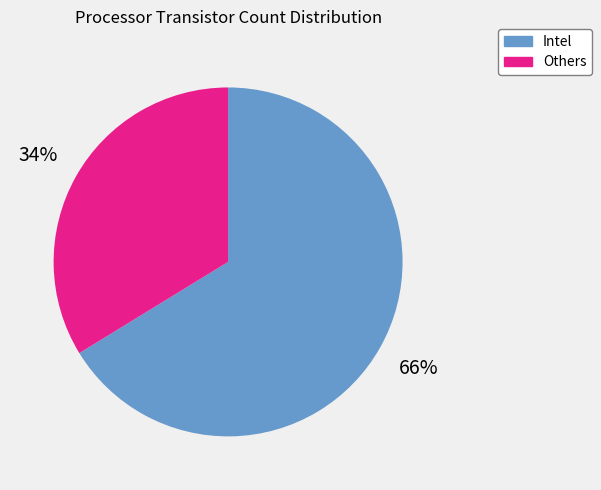

To the nearest percent, what is the difference between the largest and smallest slice percentages?

32%